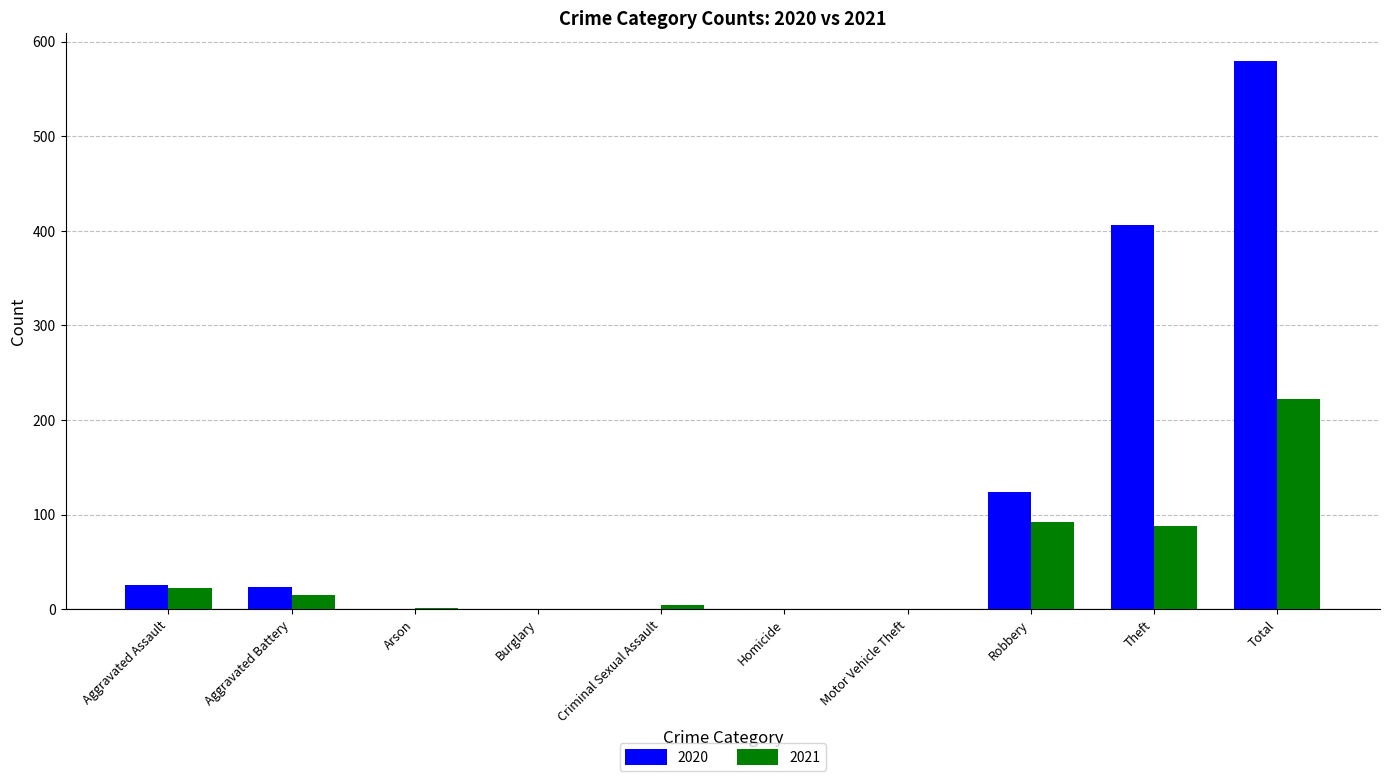

Is it true that 2021 equals -103 at Burglary?

False